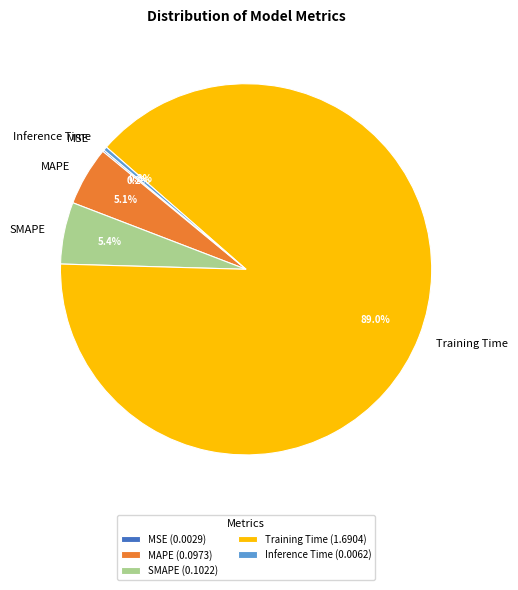

Do SMAPE and Inference Time together represent more than half of the pie?

No